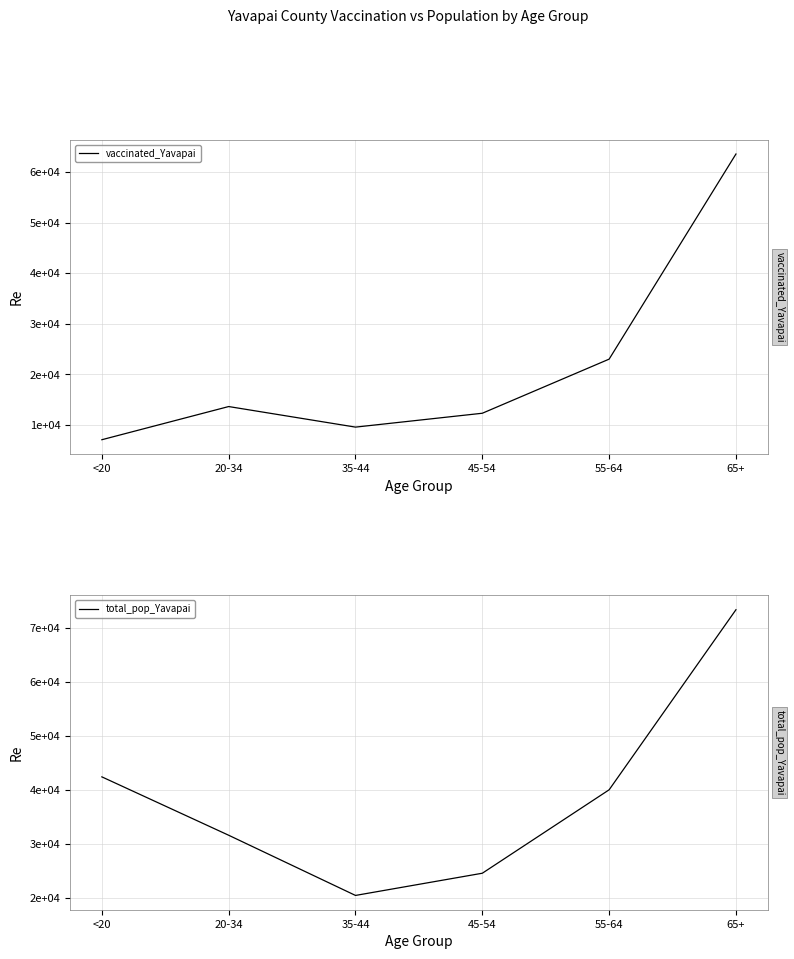

True or false: vaccinated_Yavapai has a value of 63580 at 65+.

True